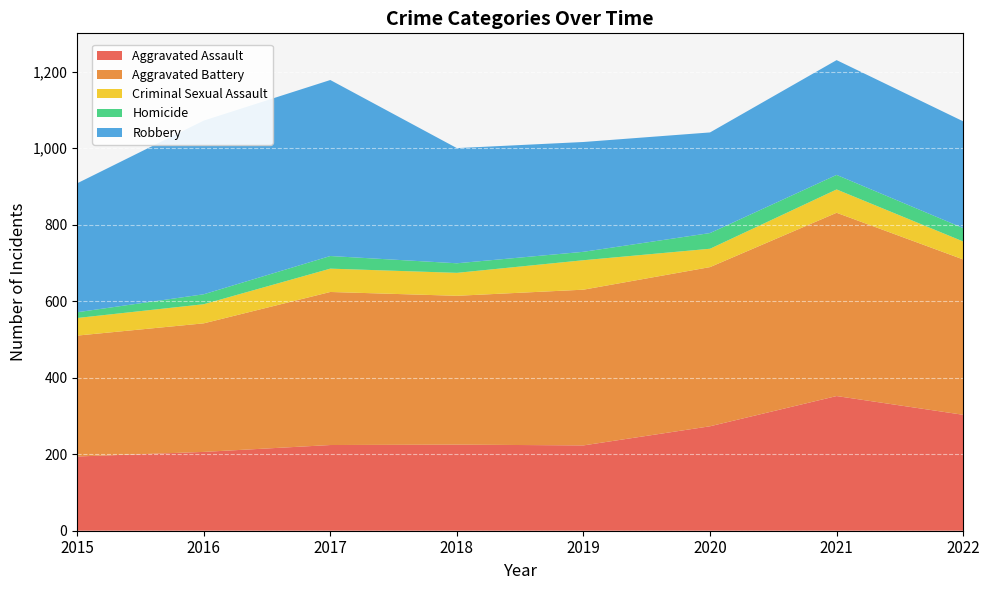

Reading left to right, transcribe all the data shown in this chart.

Aggravated Assault: 194	206	224	225	223	273	352	303
Aggravated Battery: 316	336	400	389	407	416	479	406
Criminal Sexual Assault: 46	50	61	60	77	48	61	47
Homicide: 15	26	33	25	22	41	38	35
Robbery: 337	454	460	301	287	263	300	279